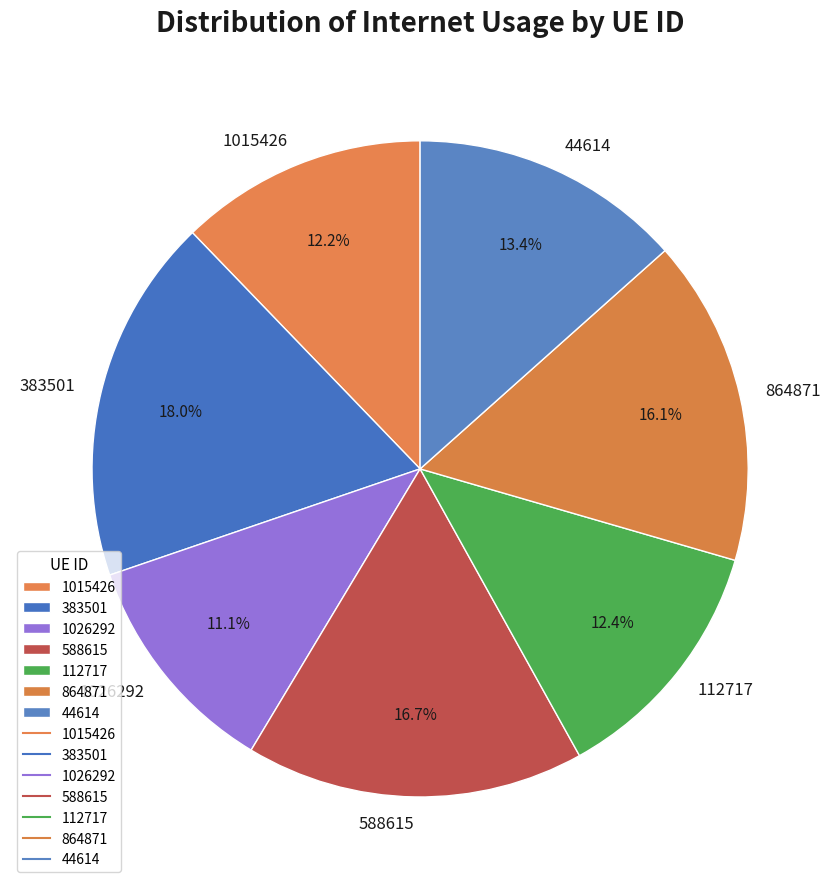

True or false: 1026292 accounts for 11% of the total.

True